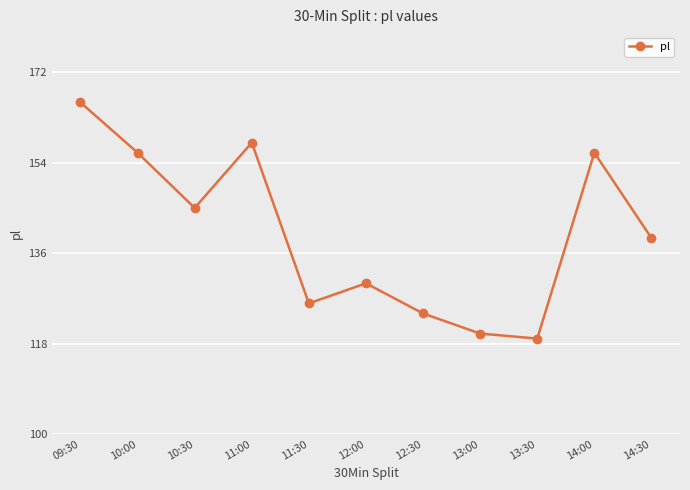

What is the label of the 7th point from the right?

11:30